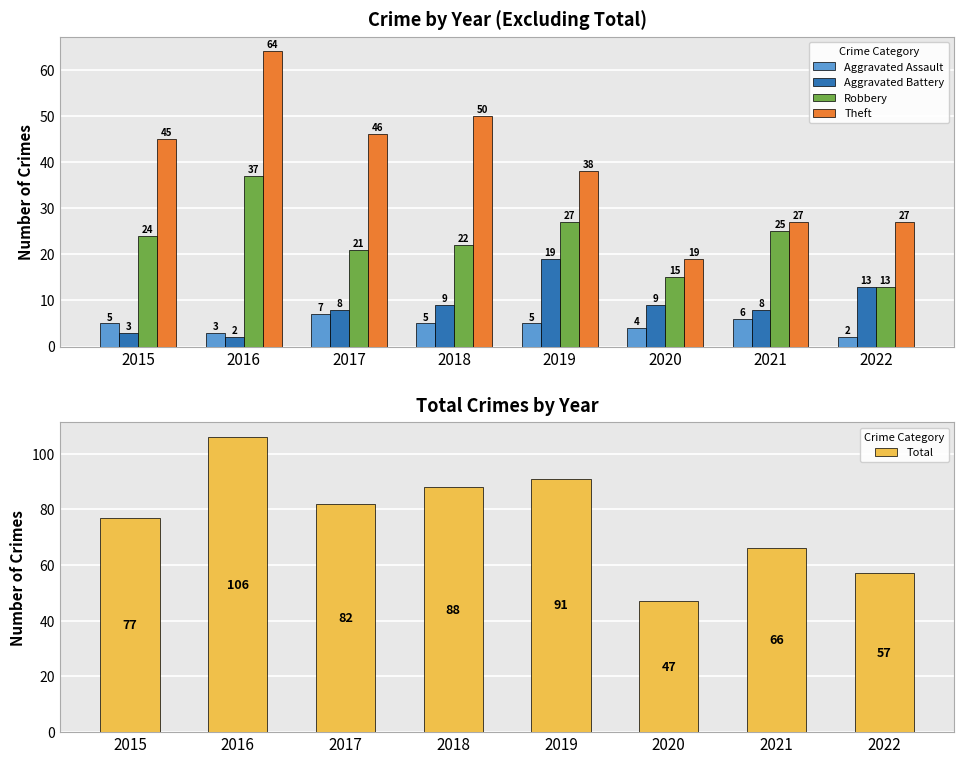

What is the average value of the Total series?

77